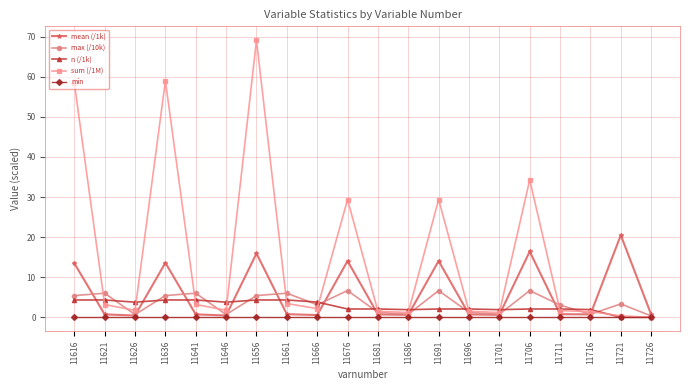

Is the value of mean (/1k) at 11616 greater than the value of min at 11676?

Yes